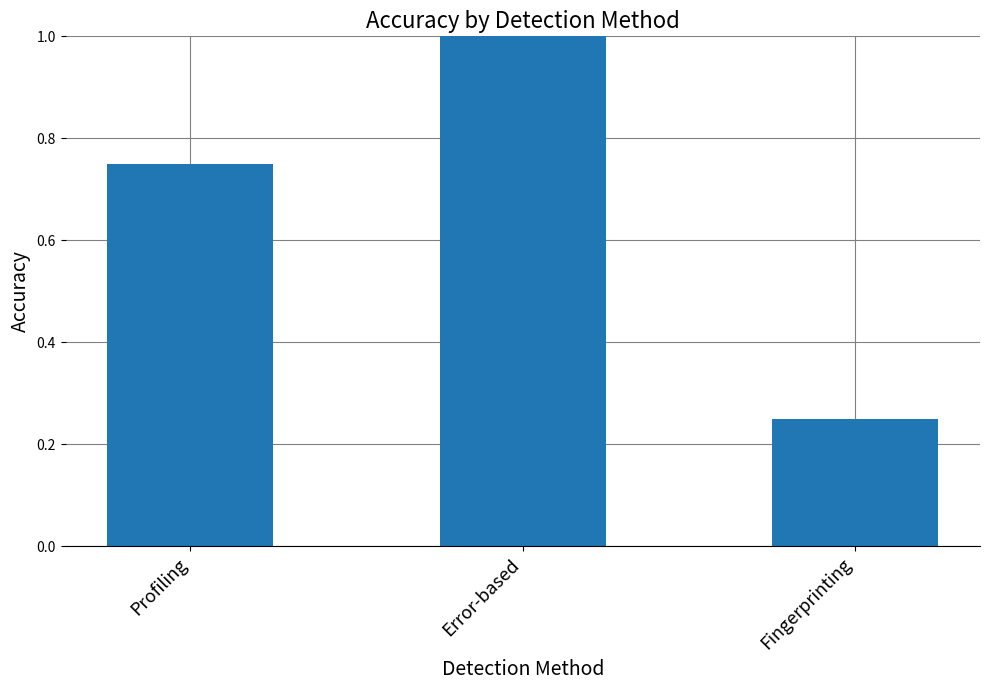

What is the sum of all values?

2.0